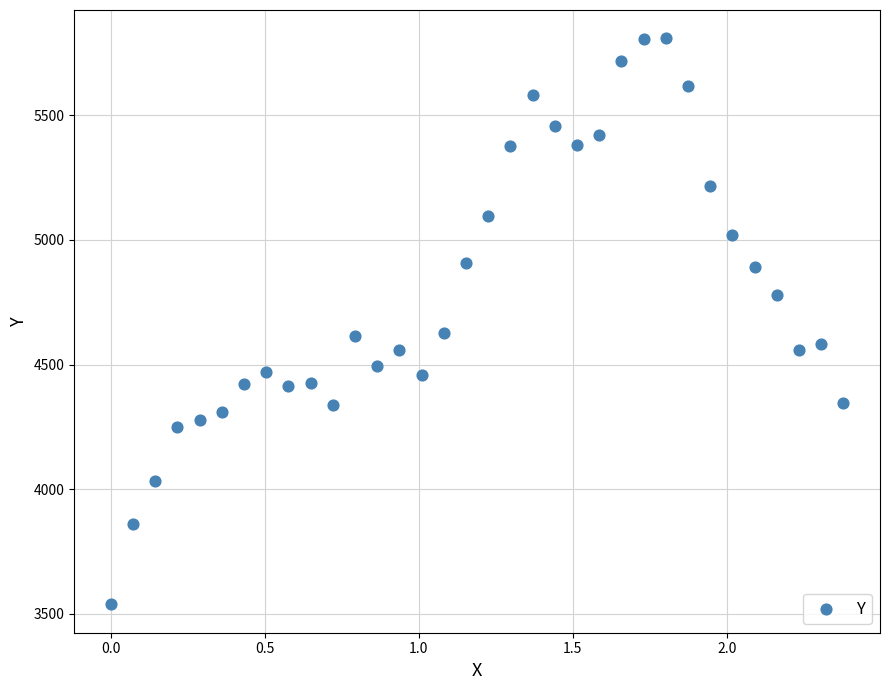

What is the range of X values (max minus min)?

2.4